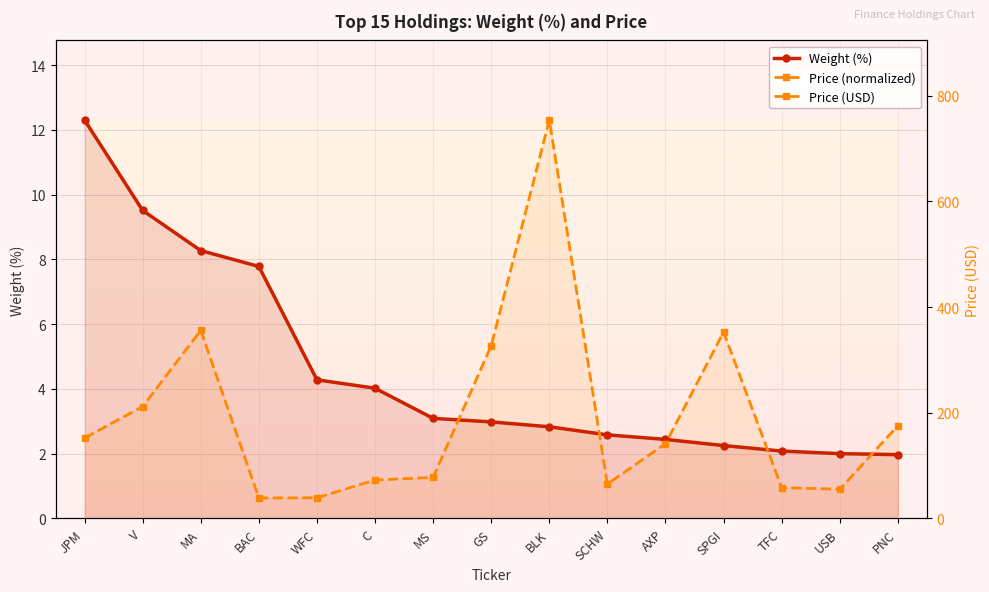

At which category is the sum across all series the highest?

BLK